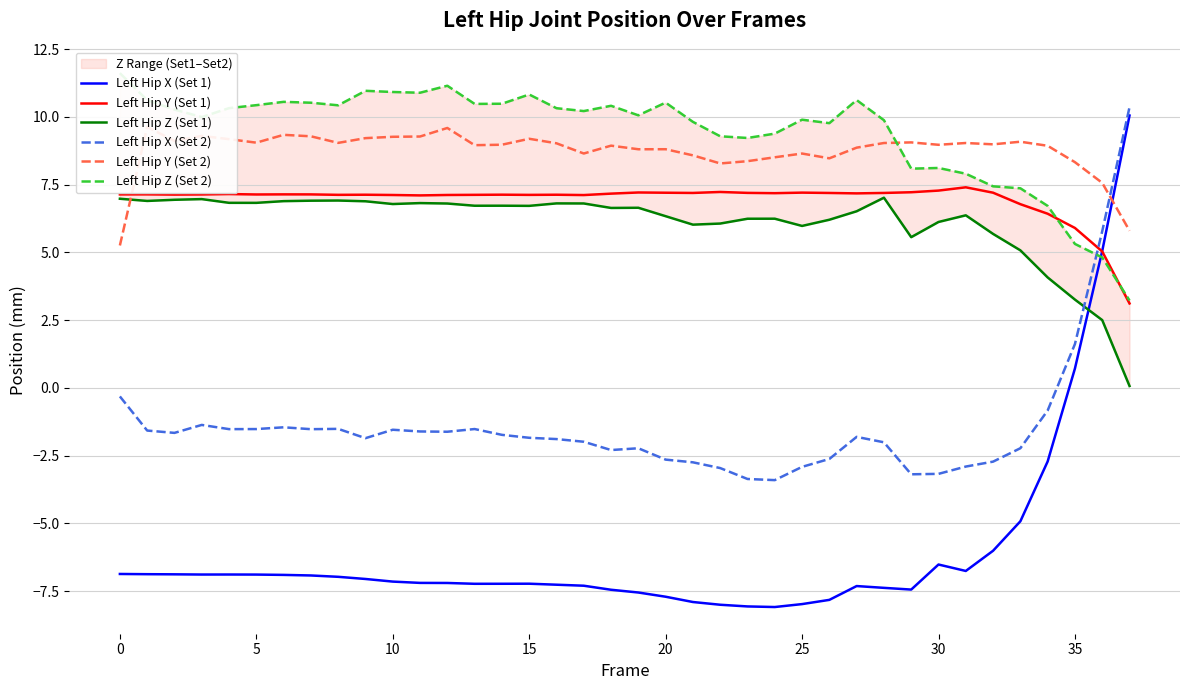

Does the chart display data point markers on the line(s)?

No